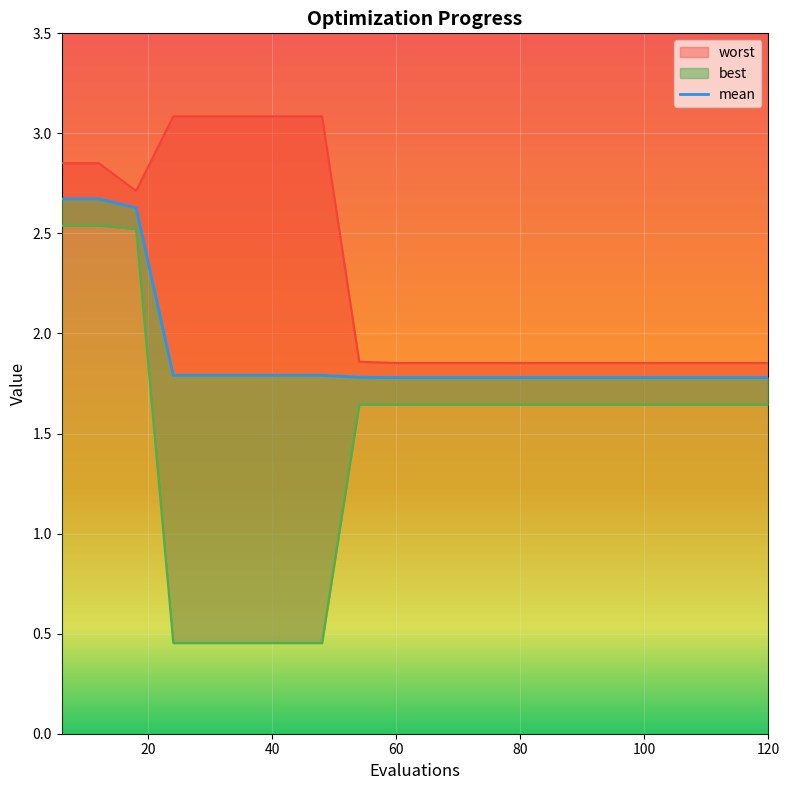

Where is the first local minimum for worst?

18